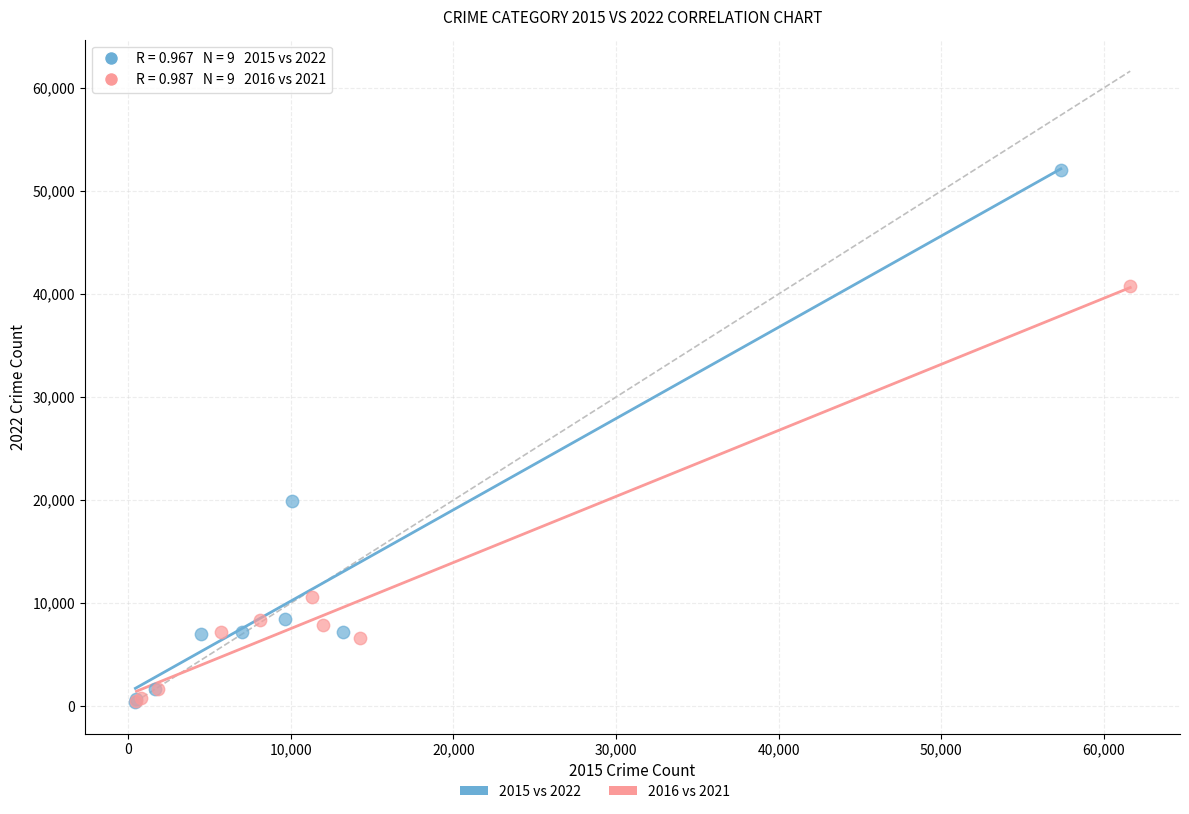

Which series contains the highest Y value?

2015 vs 2022